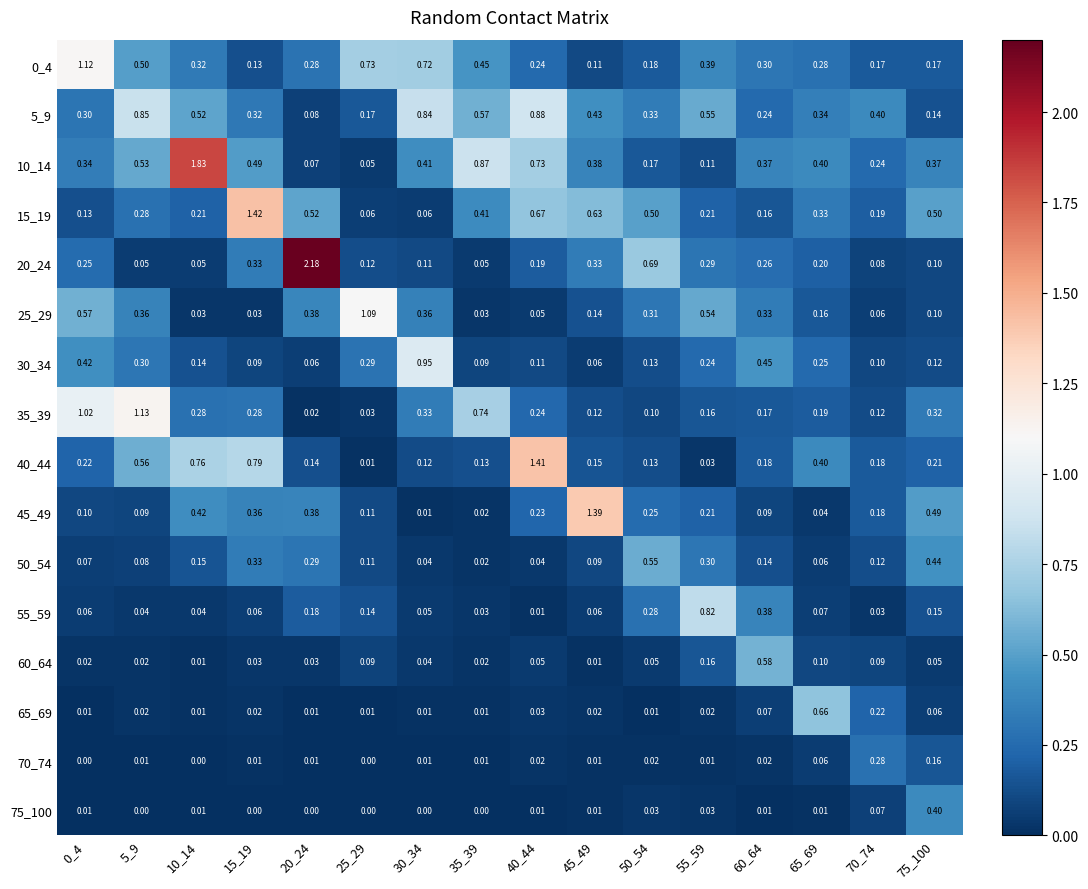

Is the value of 55_59 at 45_49 greater than the value of 60_64 at 25_29?

No